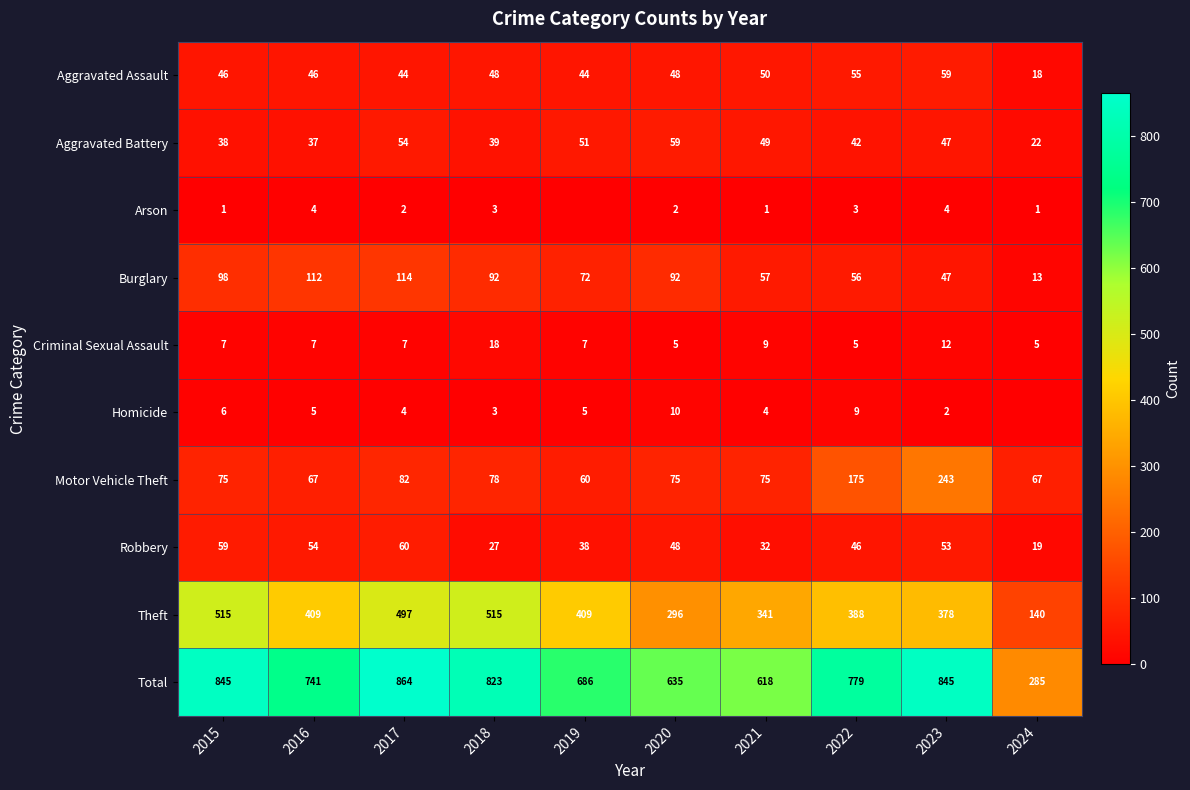

Between 2016 and 2023, which is larger?

2023